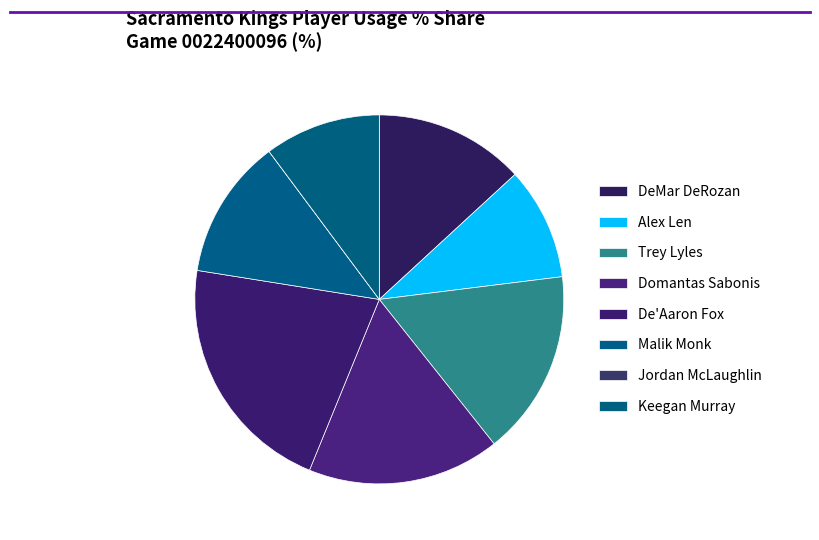

The Keegan Murray slice represents 1% of the pie. True or false?

False